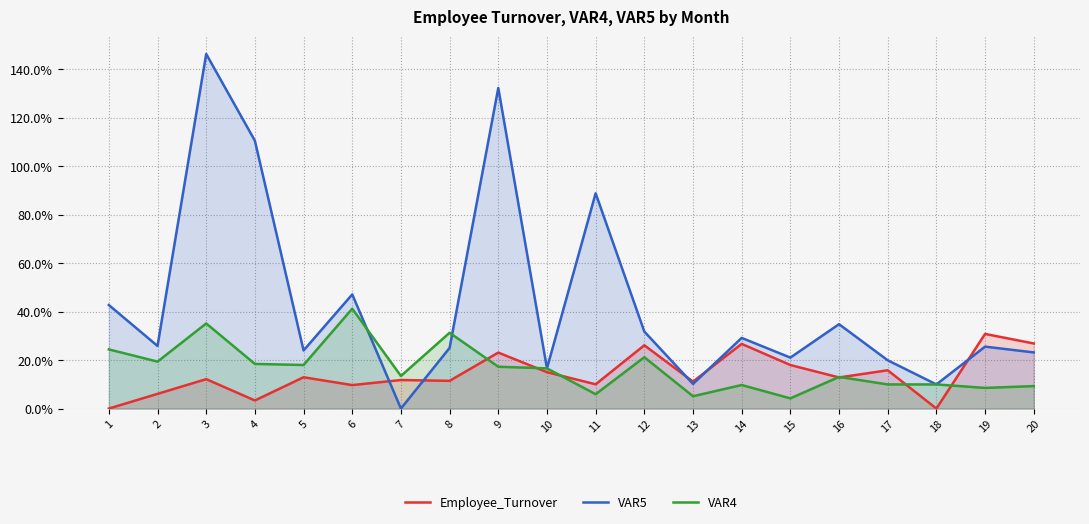

What is the value of the VAR4 point at the 16th from the left?

13.0